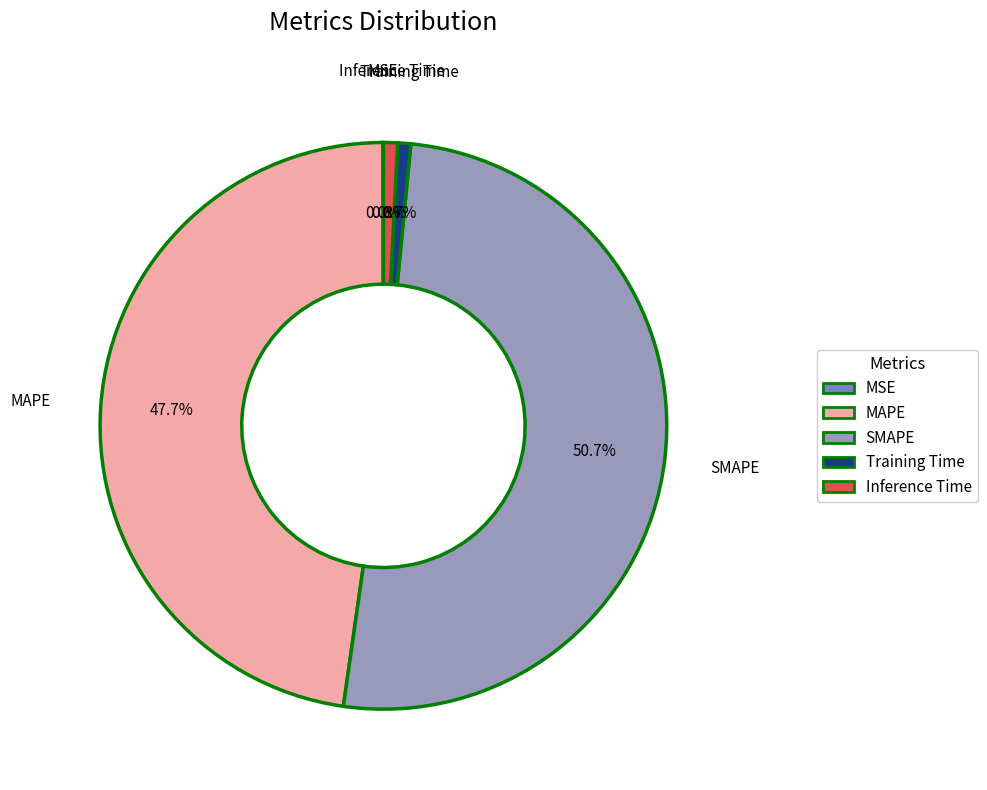

Which category has the biggest portion of the pie?

SMAPE